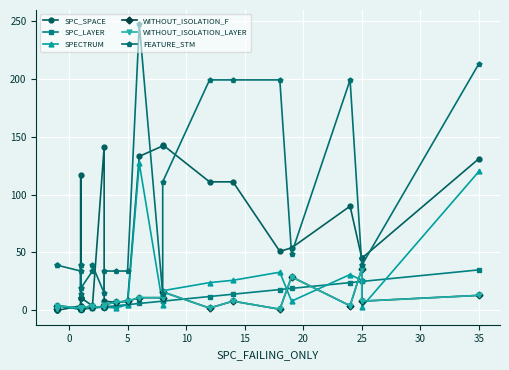

The WITHOUT_ISOLATION_F series shows 1 at 17. True or false?

False